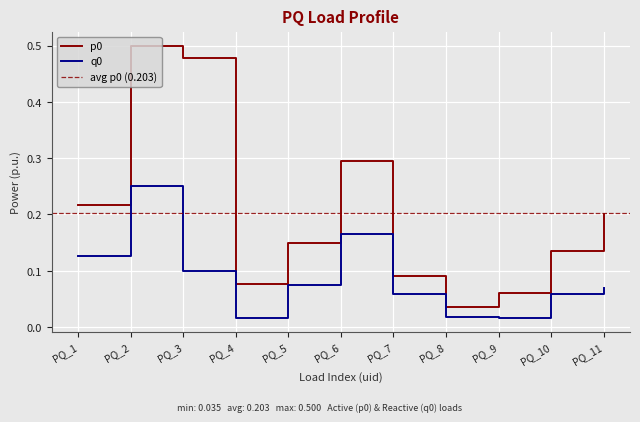

Reading right to left, list all the values displayed in this chart.

p0: 0.2	0.1	0.1	0.0	0.1	0.3	0.1	0.1	0.5	0.5	0.2
q0: 0.1	0.1	0.0	0.0	0.1	0.2	0.1	0.0	0.1	0.2	0.1